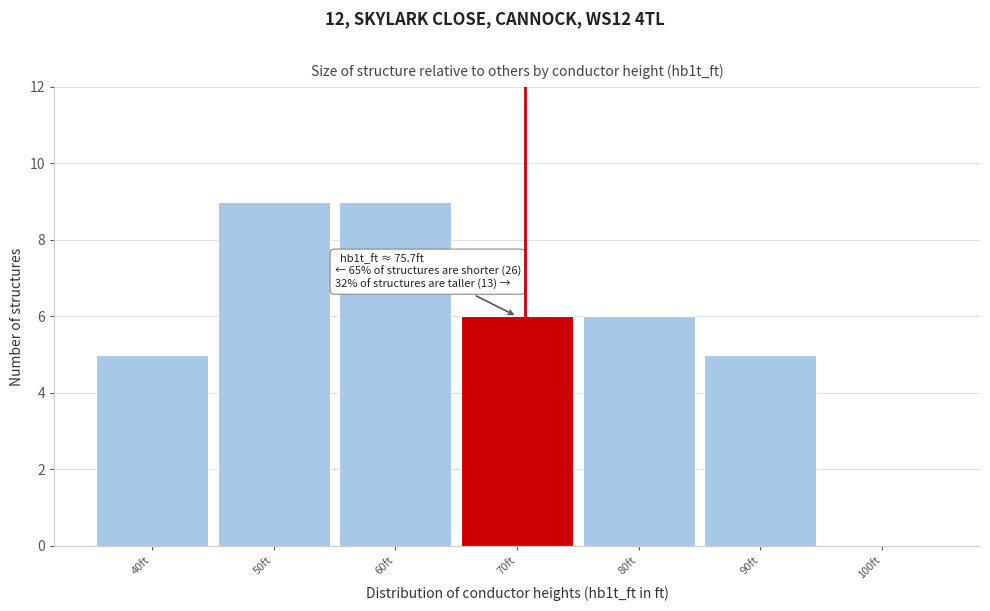

Reading left to right, what are all the values shown in this chart?

40ft=5	50ft=9	60ft=9	70ft=6	80ft=6	90ft=5	100ft=0